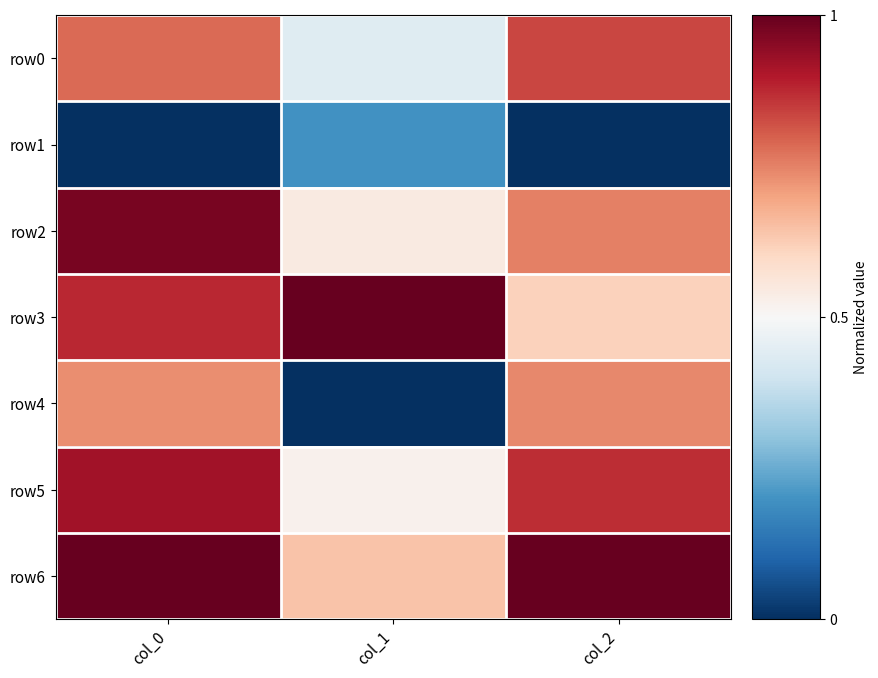

What is the maximum value shown in the chart?

1.0